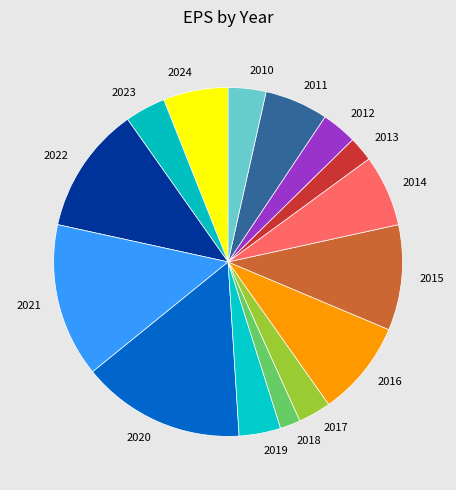

How many slices are in this pie chart?

15